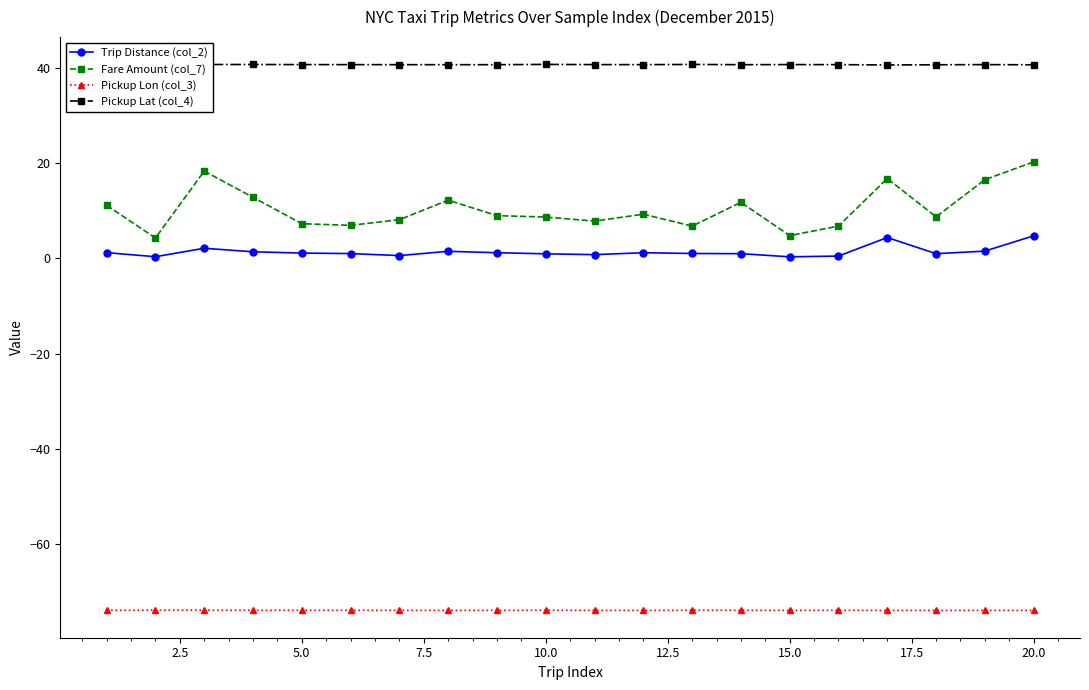

How many lines are shown in the chart?

4